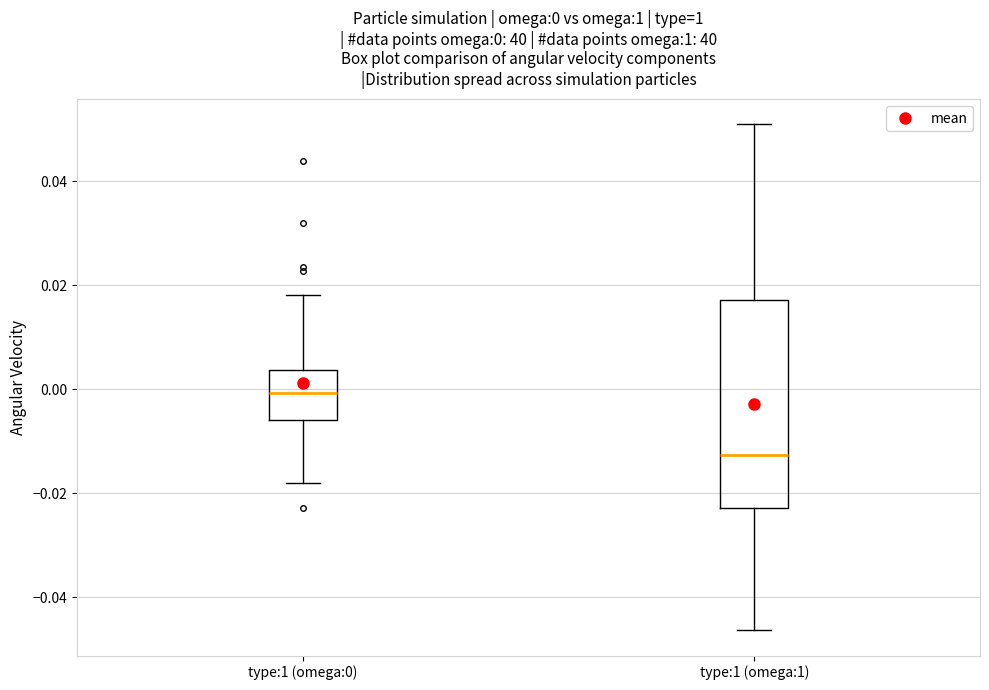

Comparing the boxes themselves (not the whiskers), which one is the tallest?

type:1 (omega:1)